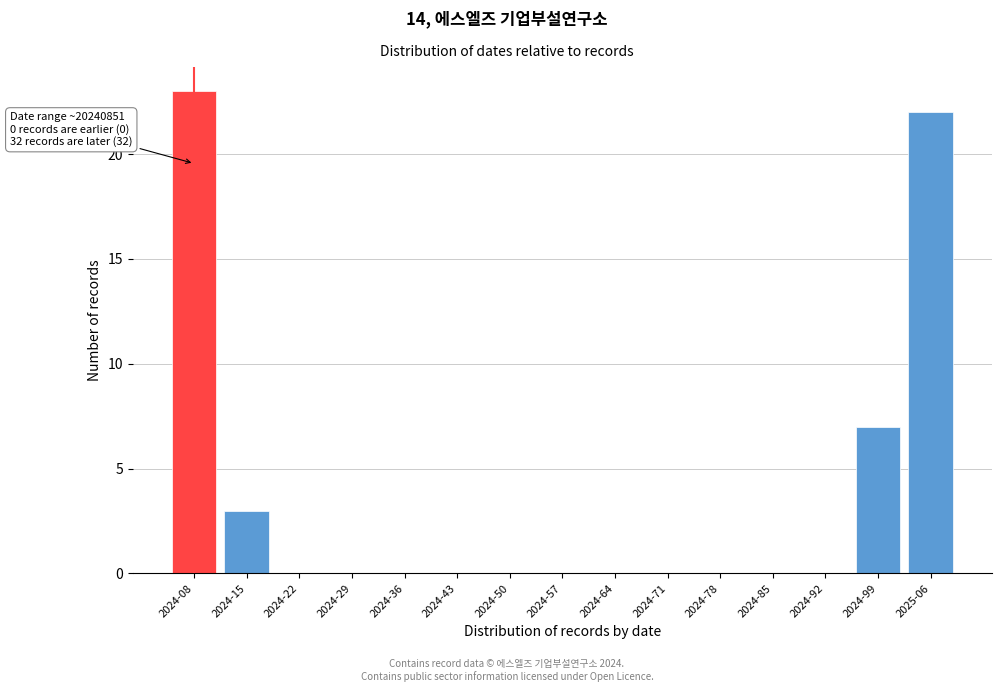

Reading left to right, transcribe all the data shown in this chart.

2024-08=23	2024-15=3	2024-22=0	2024-29=0	2024-36=0	2024-43=0	2024-50=0	2024-57=0	2024-64=0	2024-71=0	2024-78=0	2024-85=0	2024-92=0	2024-99=7	2025-06=22